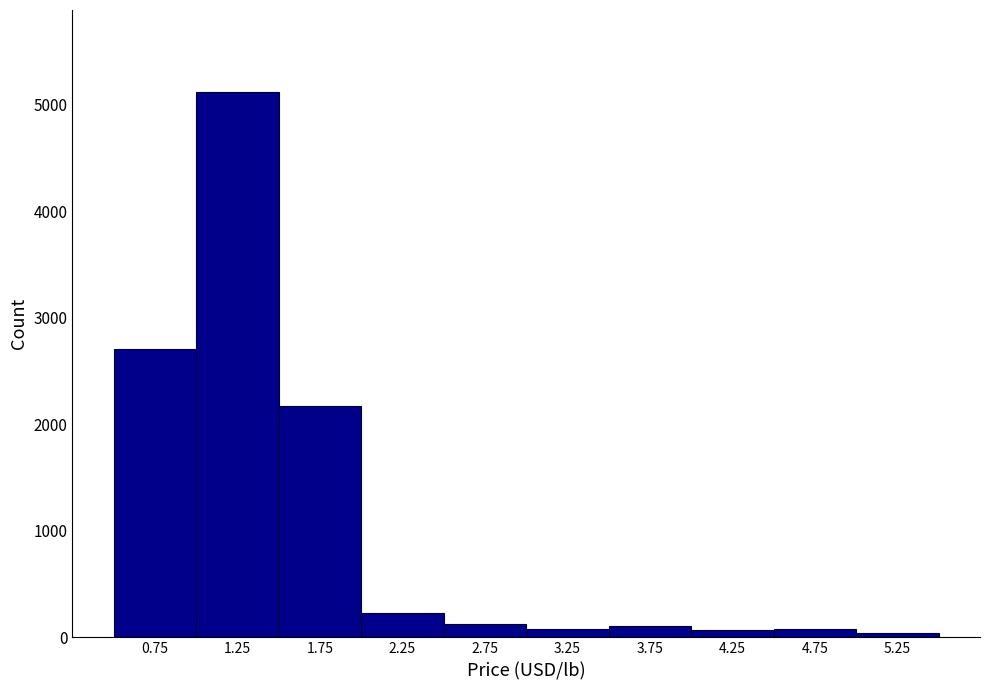

Reading left to right, transcribe this chart: for each bar, give the range it covers on the x-axis and its height. The values are not printed on the chart, so give them approximately, as read against the axis.

0.5 to 1.0: 2700
1.0 to 1.5: 5100
1.5 to 2.0: 2200
2.0 to 2.5: 200
2.5 to 3.0: 100
3.0 to 3.5: under 100
3.5 to 4.0: 100
4.0 to 4.5: under 100
4.5 to 5.0: under 100
5.0 to 5.5: under 100